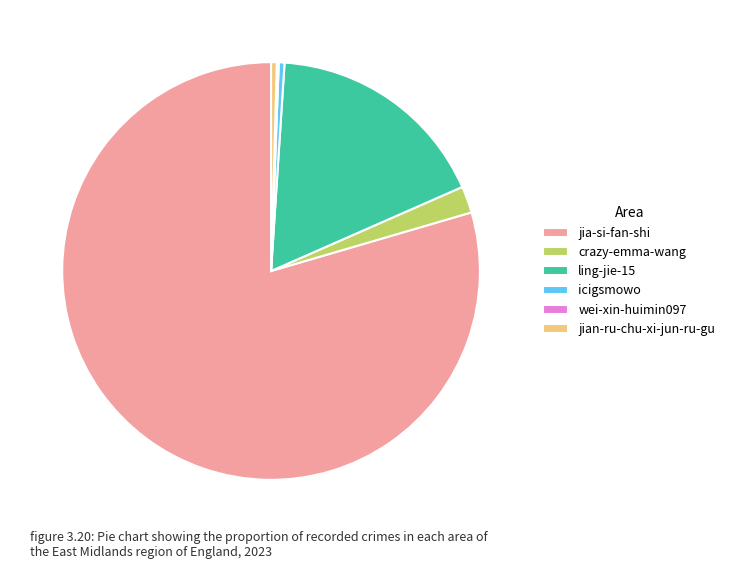

Do ling-jie-15 and jian-ru-chu-xi-jun-ru-gu together represent more than half of the pie?

No